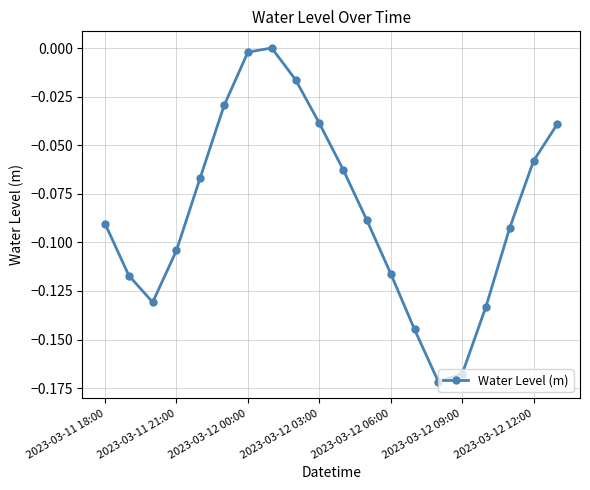

How many interior local valleys (lower than both neighbors) does the data have?

2